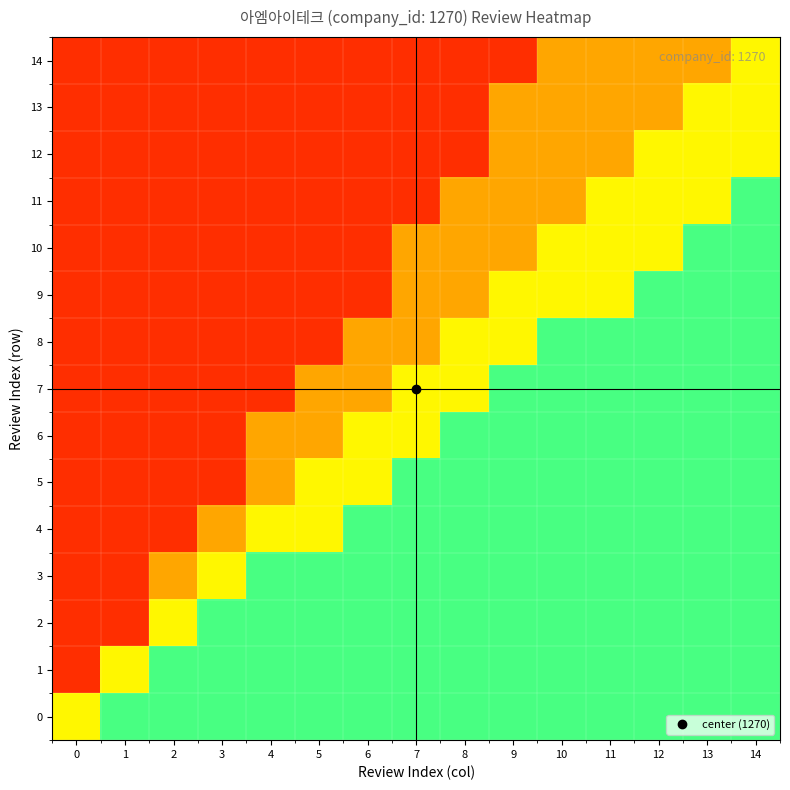

Reading left to right, list all the values displayed in this chart.

0: 0=0.6	1=0.8	2=0.8	3=0.8	4=0.8	5=0.8	6=0.8	7=0.8	8=0.8	9=0.8	10=0.8	11=0.8	12=0.8	13=0.8	14=0.8
1: 0=0.1	1=0.6	2=0.8	3=0.8	4=0.8	5=0.8	6=0.8	7=0.8	8=0.8	9=0.8	10=0.8	11=0.8	12=0.8	13=0.8	14=0.8
2: 0=0.1	1=0.1	2=0.6	3=0.8	4=0.8	5=0.8	6=0.8	7=0.8	8=0.8	9=0.8	10=0.8	11=0.8	12=0.8	13=0.8	14=0.8
3: 0=0.1	1=0.1	2=0.3	3=0.6	4=0.8	5=0.8	6=0.8	7=0.8	8=0.8	9=0.8	10=0.8	11=0.8	12=0.8	13=0.8	14=0.8
4: 0=0.1	1=0.1	2=0.1	3=0.3	4=0.6	5=0.6	6=0.8	7=0.8	8=0.8	9=0.8	10=0.8	11=0.8	12=0.8	13=0.8	14=0.8
5: 0=0.1	1=0.1	2=0.1	3=0.1	4=0.3	5=0.6	6=0.6	7=0.8	8=0.8	9=0.8	10=0.8	11=0.8	12=0.8	13=0.8	14=0.8
6: 0=0.1	1=0.1	2=0.1	3=0.1	4=0.3	5=0.3	6=0.6	7=0.6	8=0.8	9=0.8	10=0.8	11=0.8	12=0.8	13=0.8	14=0.8
7: 0=0.1	1=0.1	2=0.1	3=0.1	4=0.1	5=0.3	6=0.3	7=0.6	8=0.6	9=0.8	10=0.8	11=0.8	12=0.8	13=0.8	14=0.8
8: 0=0.1	1=0.1	2=0.1	3=0.1	4=0.1	5=0.1	6=0.3	7=0.3	8=0.6	9=0.6	10=0.8	11=0.8	12=0.8	13=0.8	14=0.8
9: 0=0.1	1=0.1	2=0.1	3=0.1	4=0.1	5=0.1	6=0.1	7=0.3	8=0.3	9=0.6	10=0.6	11=0.6	12=0.8	13=0.8	14=0.8
10: 0=0.1	1=0.1	2=0.1	3=0.1	4=0.1	5=0.1	6=0.1	7=0.3	8=0.3	9=0.3	10=0.6	11=0.6	12=0.6	13=0.8	14=0.8
11: 0=0.1	1=0.1	2=0.1	3=0.1	4=0.1	5=0.1	6=0.1	7=0.1	8=0.3	9=0.3	10=0.3	11=0.6	12=0.6	13=0.6	14=0.8
12: 0=0.1	1=0.1	2=0.1	3=0.1	4=0.1	5=0.1	6=0.1	7=0.1	8=0.1	9=0.3	10=0.3	11=0.3	12=0.6	13=0.6	14=0.6
13: 0=0.1	1=0.1	2=0.1	3=0.1	4=0.1	5=0.1	6=0.1	7=0.1	8=0.1	9=0.3	10=0.3	11=0.3	12=0.3	13=0.6	14=0.6
14: 0=0.1	1=0.1	2=0.1	3=0.1	4=0.1	5=0.1	6=0.1	7=0.1	8=0.1	9=0.1	10=0.3	11=0.3	12=0.3	13=0.3	14=0.6